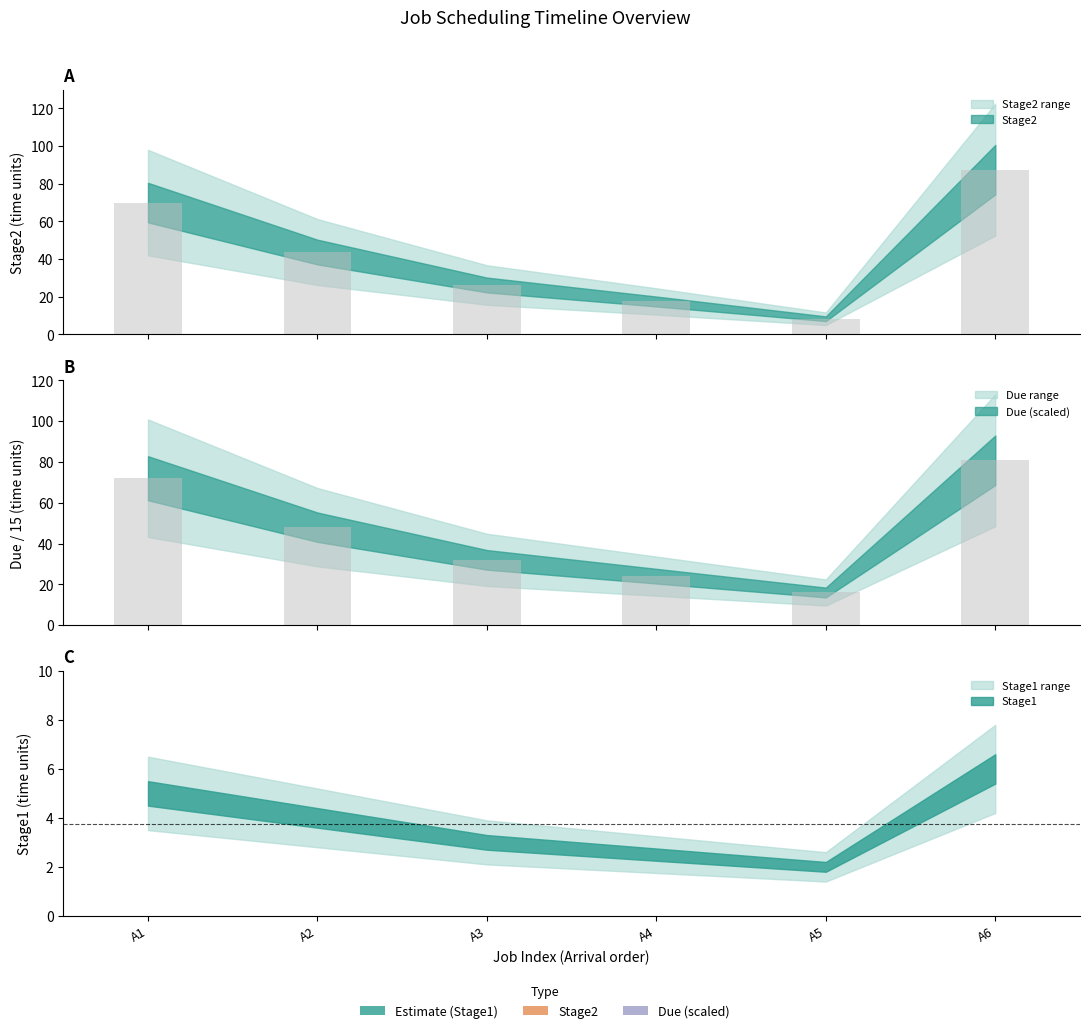

Is the value of Stage1 at A5 greater than the value of Stage2 at A2?

No